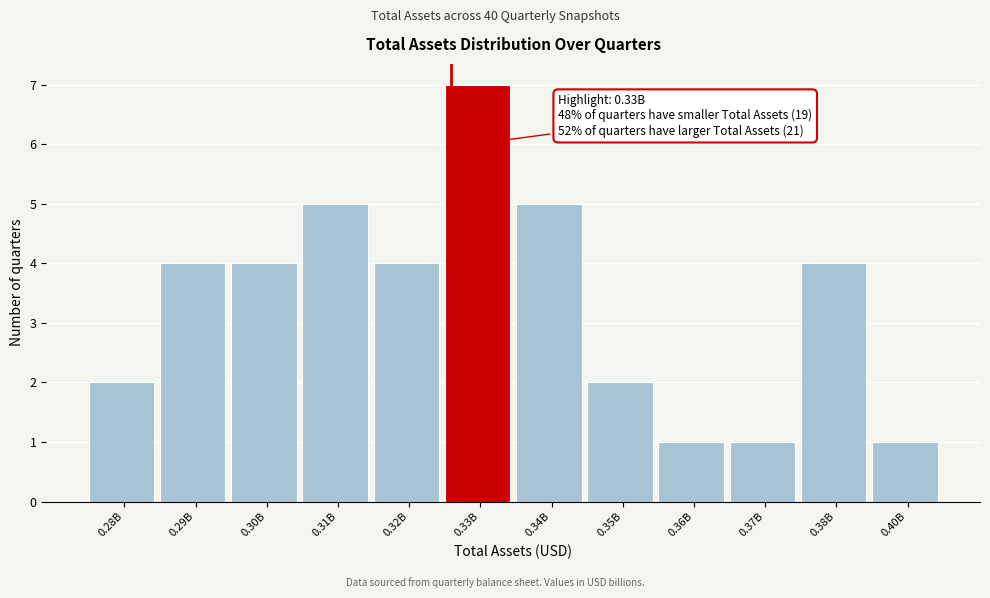

Reading right to left, transcribe all the data shown in this chart.

1	4	1	1	2	5	7	4	5	4	4	2